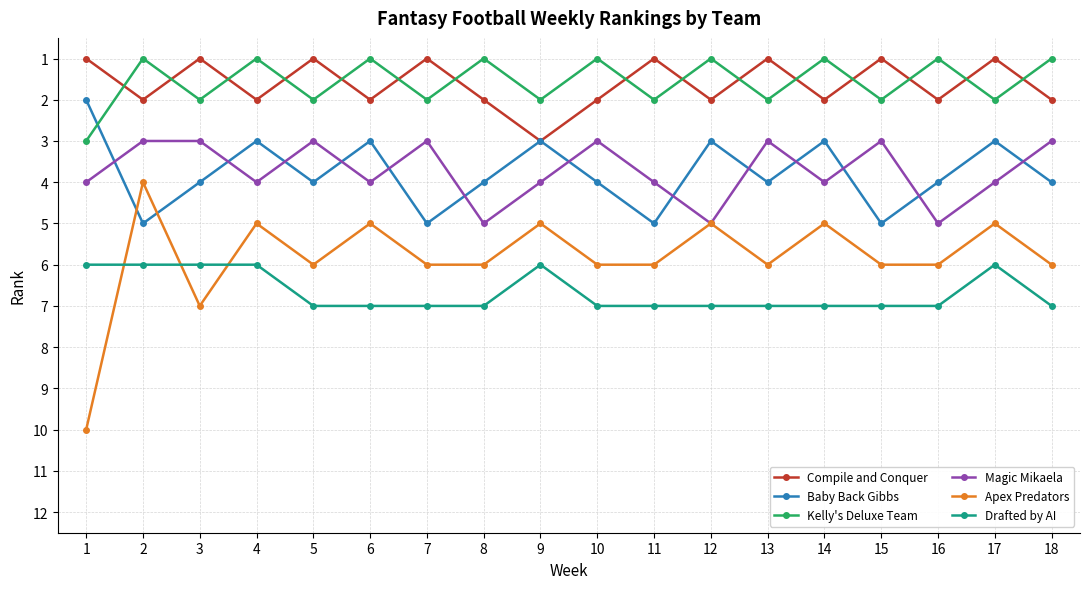

What are all the series names shown in the legend?

Compile and Conquer, Baby Back Gibbs, Kelly's Deluxe Team, Magic Mikaela, Apex Predators, Drafted by AI